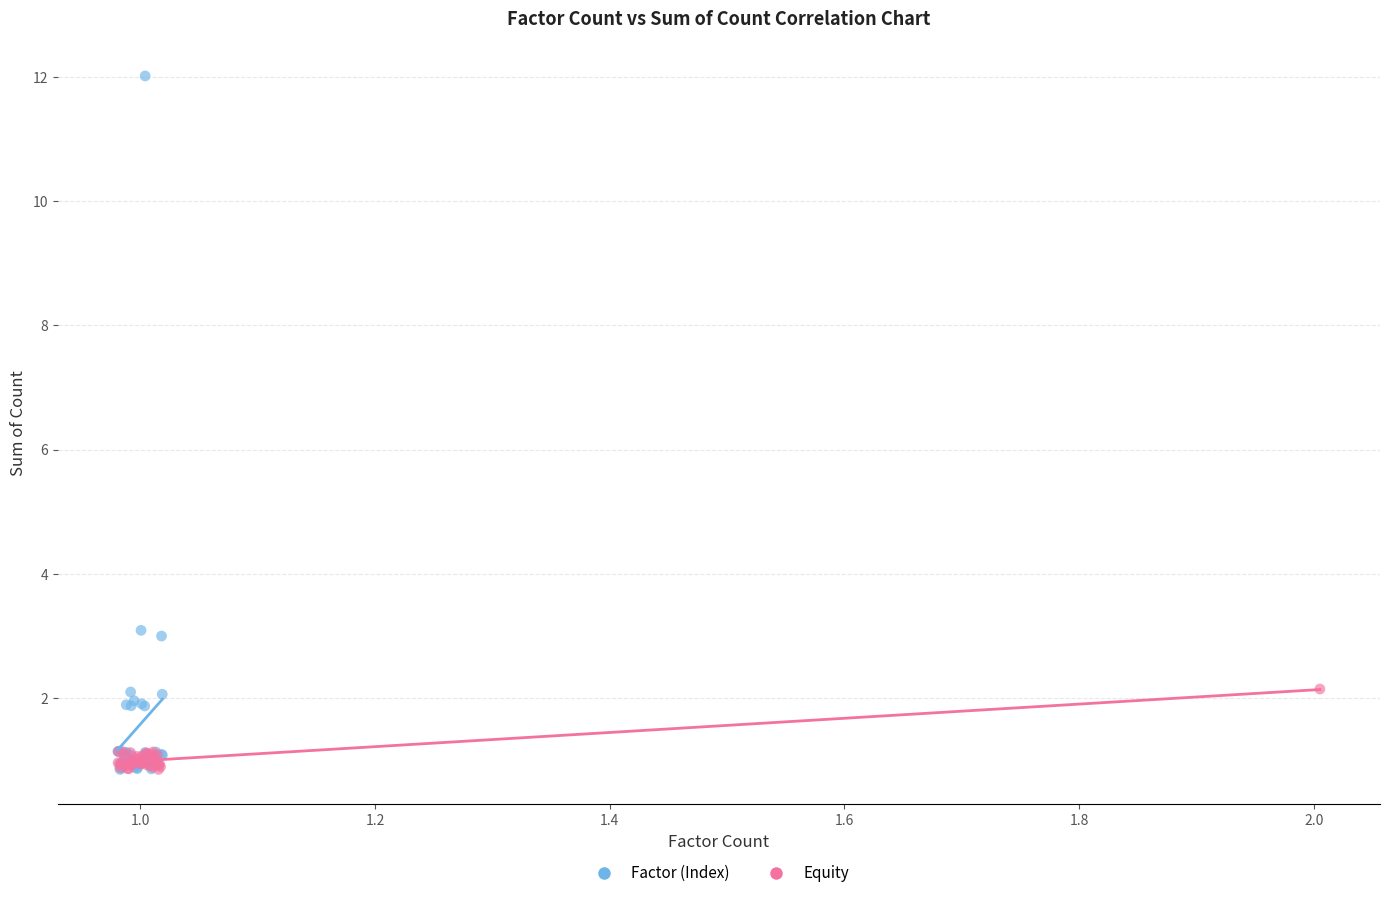

Which series contains the highest Y value?

Factor (Index)